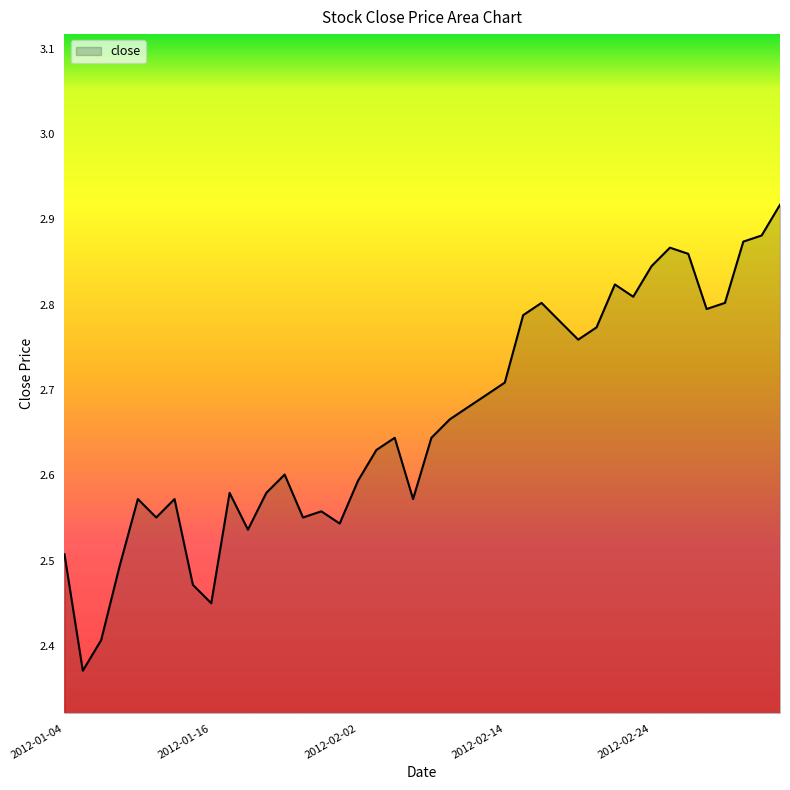

What is the difference between the maximum and minimum values?

0.5